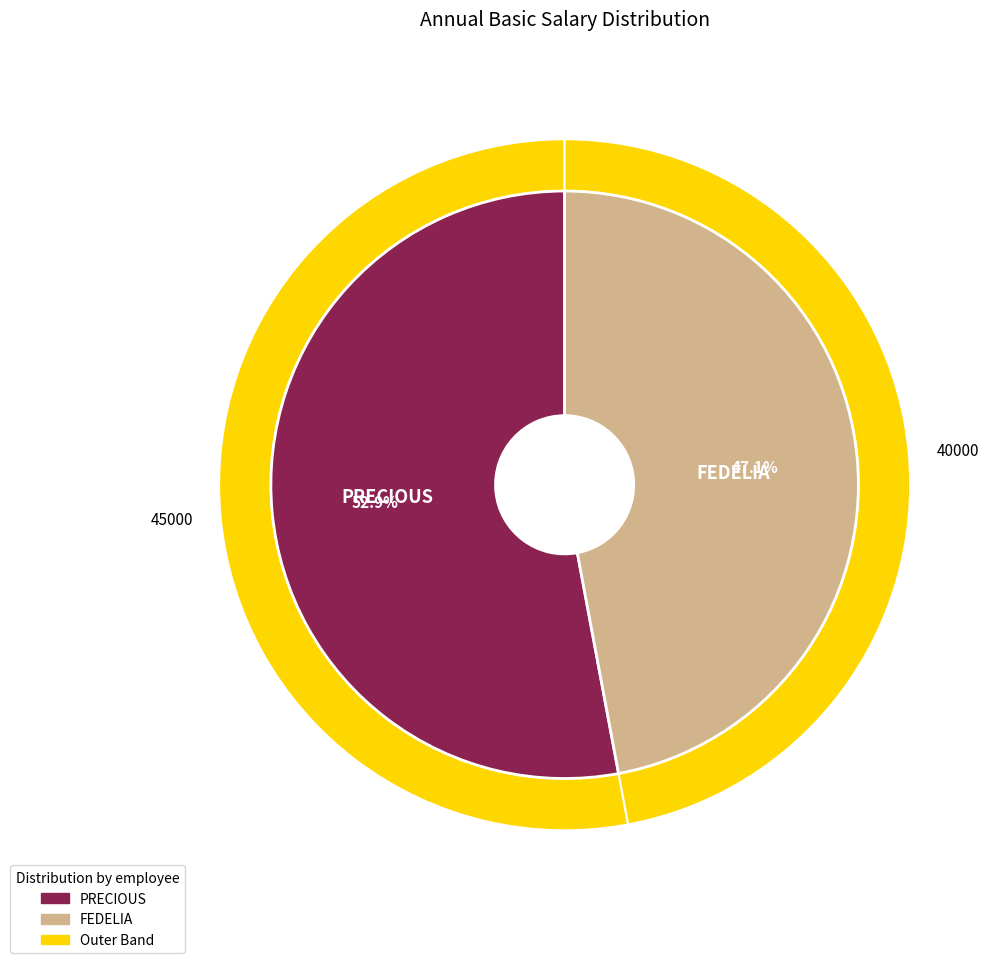

Which slice represents more than half of the pie?

PRECIOUS